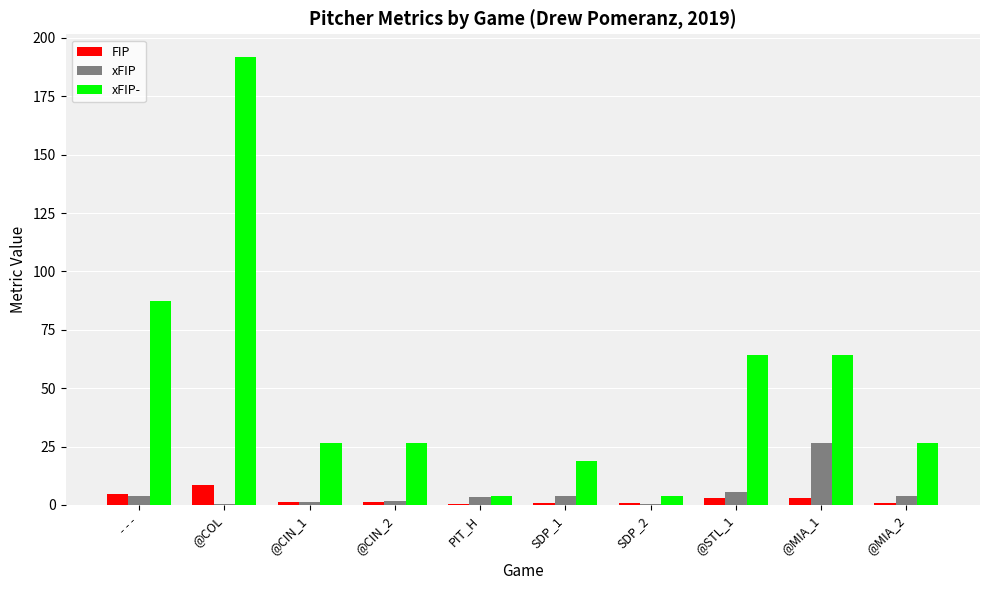

How many groups of bars are there?

10